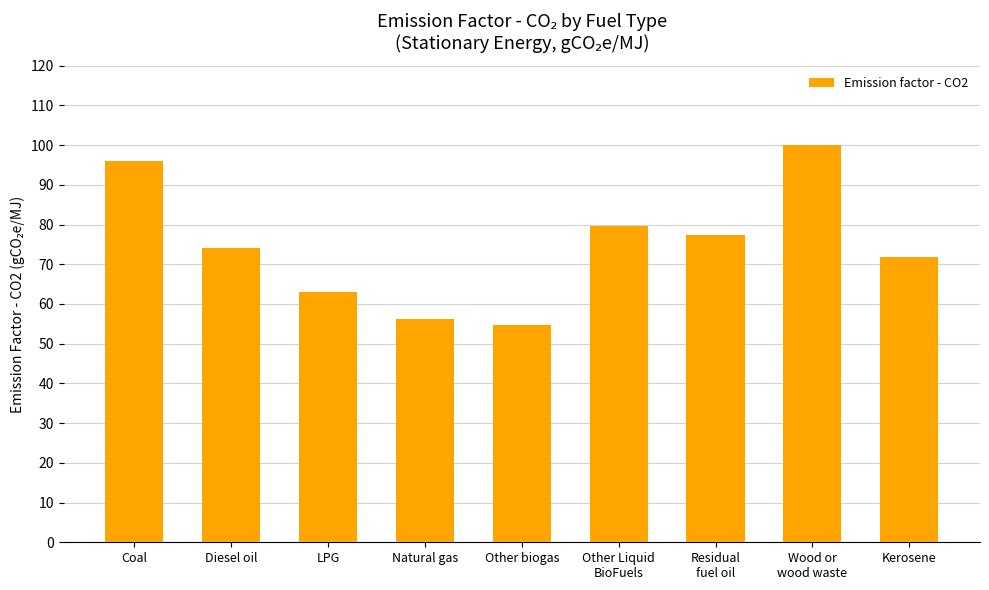

Approximately how many times larger is the value at Natural gas compared to LPG?

0.9